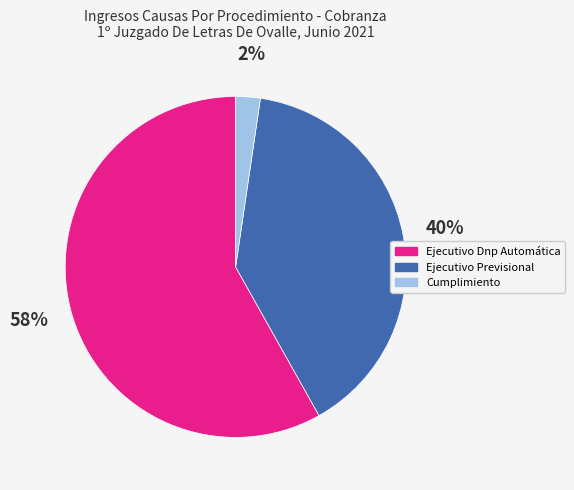

Is there a majority slice in this chart?

Yes